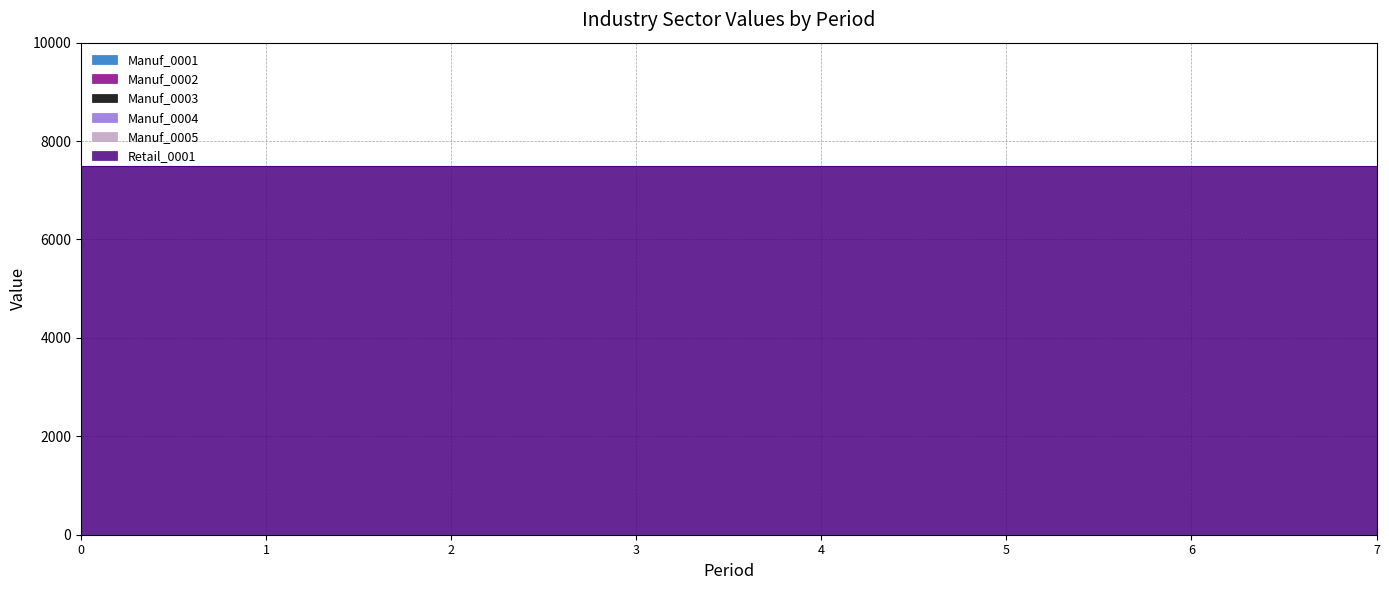

What is the average value of the Retail_0001 series?

7500